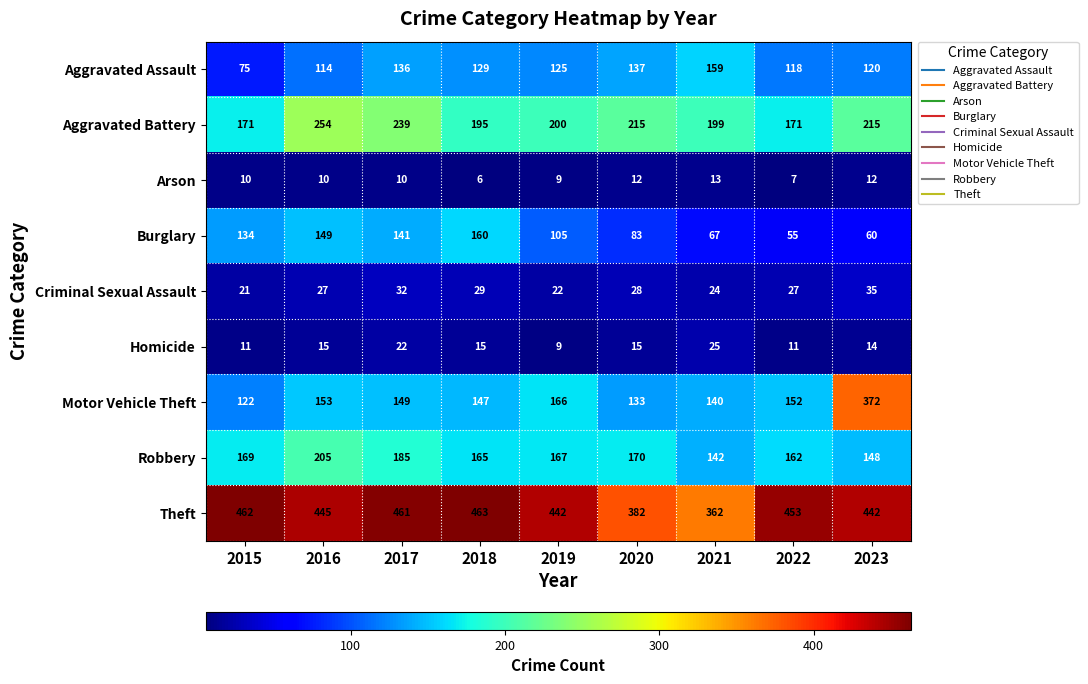

How many distinct data groups are displayed?

9